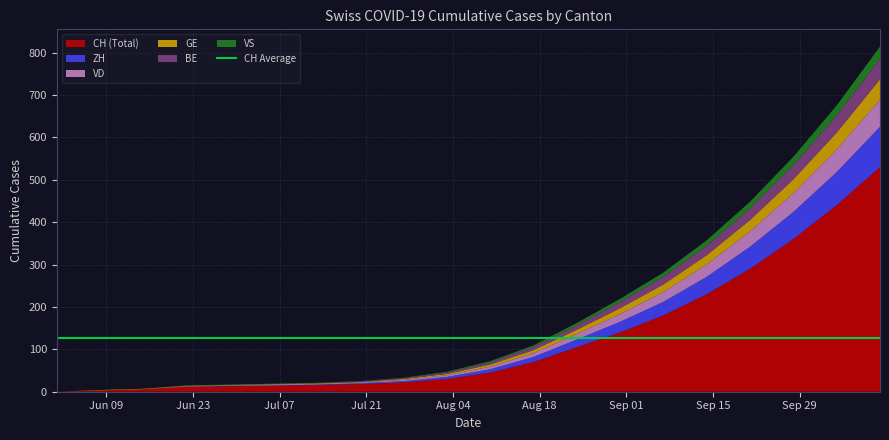

Reading left to right, what are all the values shown in this chart?

CH: 0	3	6	12	13	14	16	18	22	30	45	70	105	140	180	230	290	360	440	530
ZH: 0	0	0	0	1	1	1	2	3	5	8	12	18	25	32	41	52	64	78	95
VD: 0	0	0	1	1	2	2	2	3	4	6	9	13	18	23	29	36	44	53	64
GE: 0	1	1	1	1	1	1	1	2	3	5	7	10	14	18	22	27	33	40	48
BE: 0	0	0	0	0	0	0	1	2	3	5	7	10	14	18	22	27	33	40	48
VS: 0	0	0	1	1	1	1	1	1	2	3	4	6	8	10	13	16	20	24	29